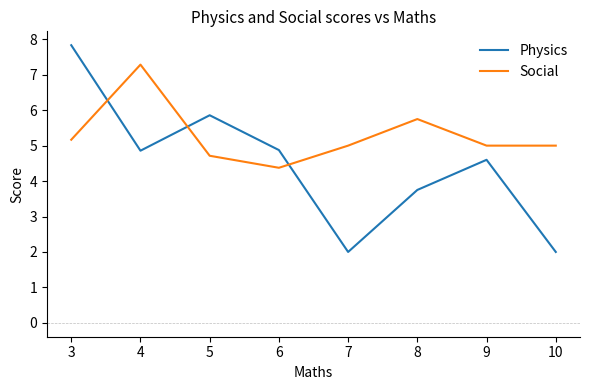

Which category has the highest value in the Physics series?

3